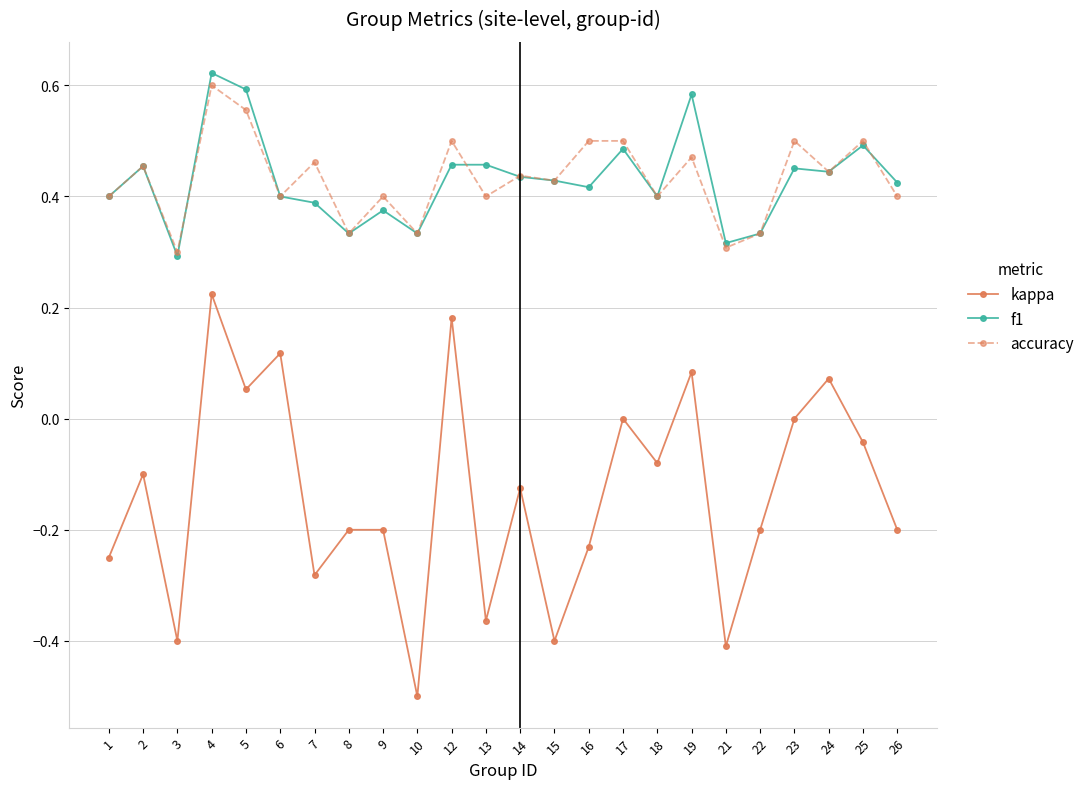

In f1, how many points are lower than both neighbors (excluding endpoints)?

7